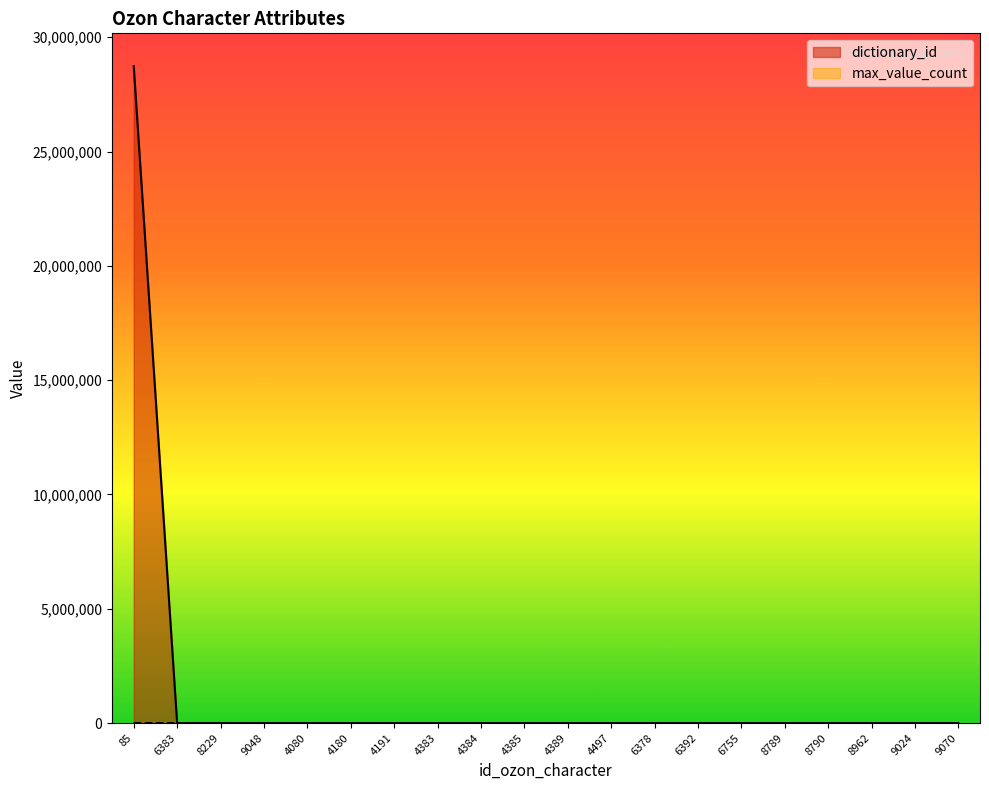

List the series in order of their overall mean, lowest first.

max_value_count, dictionary_id